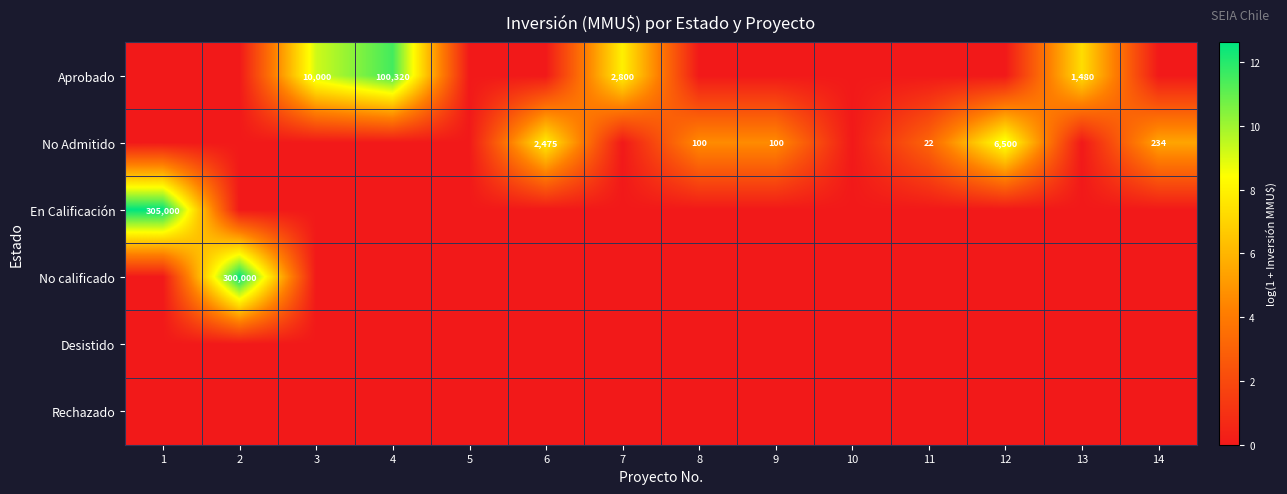

What is the total value across all series at 7?

7.9